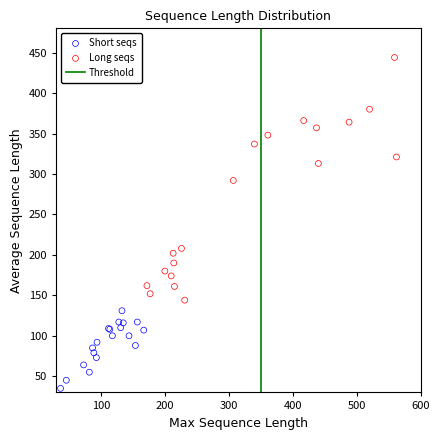

Which series has the largest Y range (max minus min)?

Long seqs